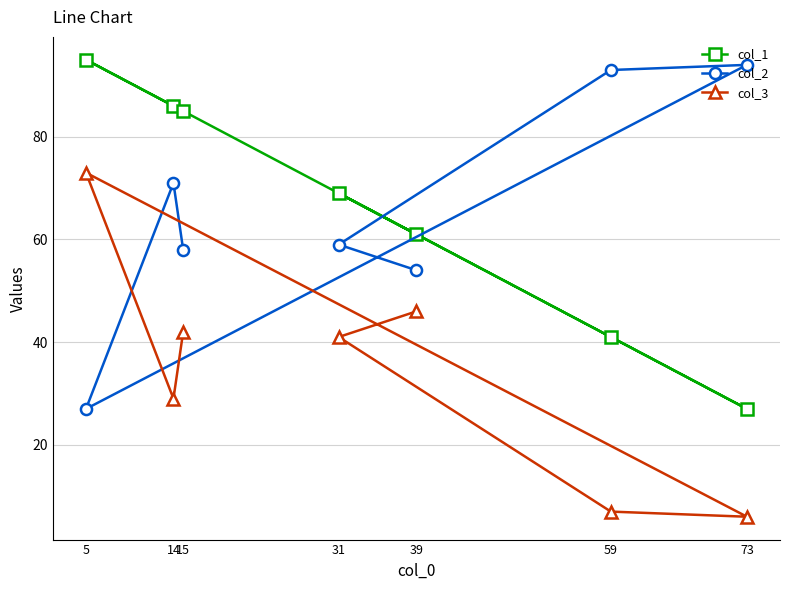

What is the smallest value displayed?

6